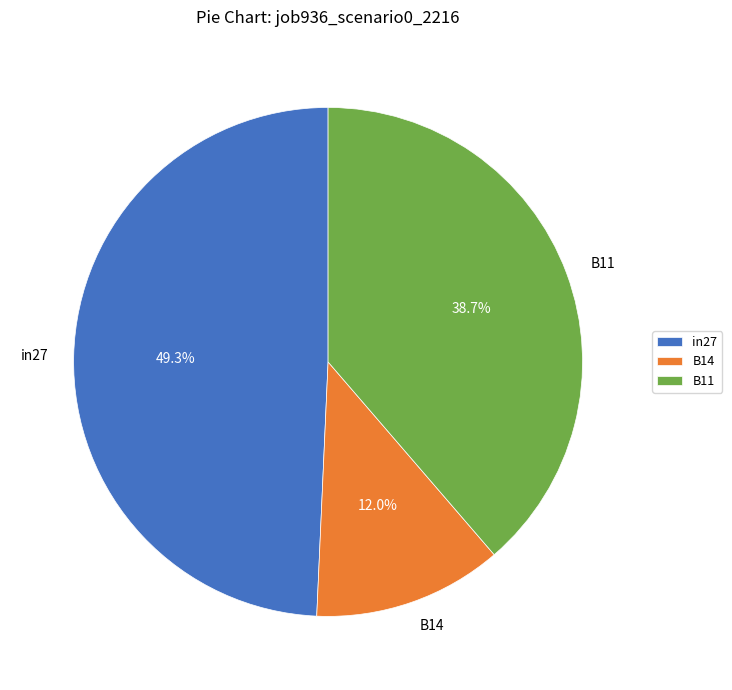

How many segments does this pie chart have?

3